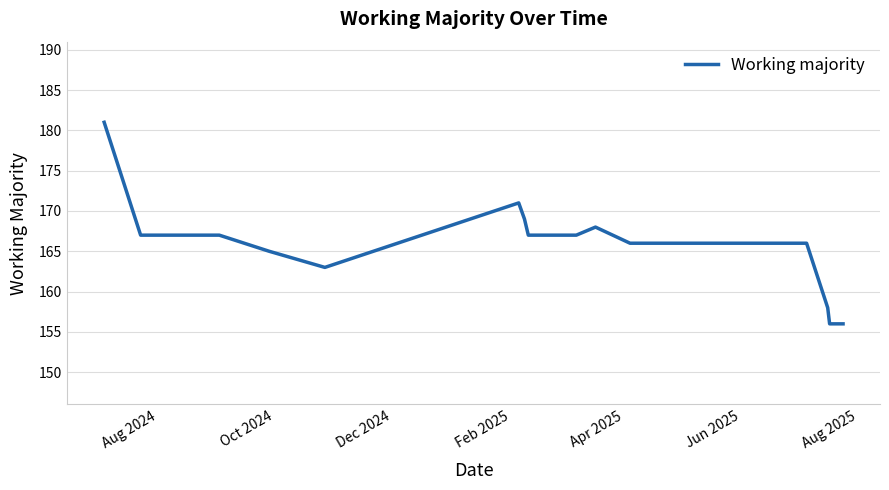

How many lines are shown in the chart?

1